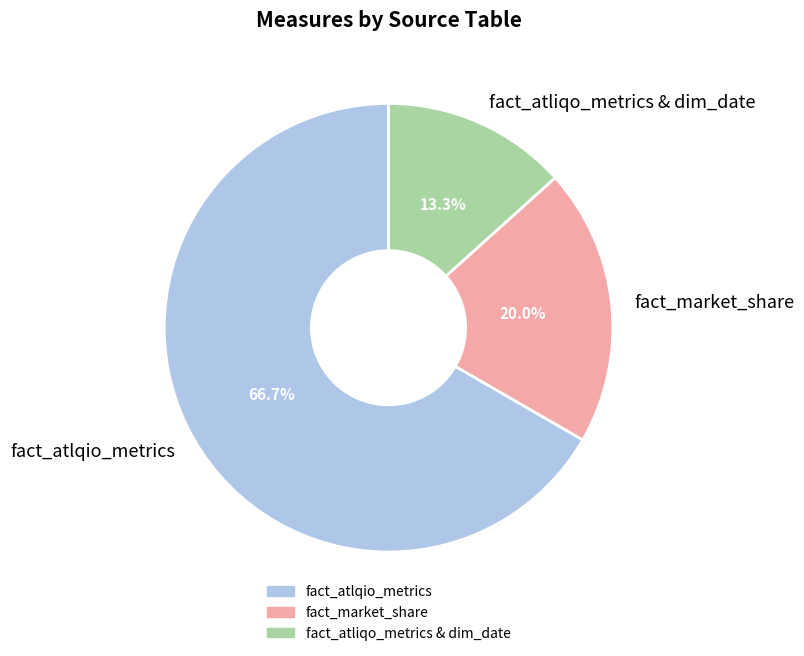

What percentage is the fact_atliqo_metrics & dim_date slice, to the nearest percent?

13%